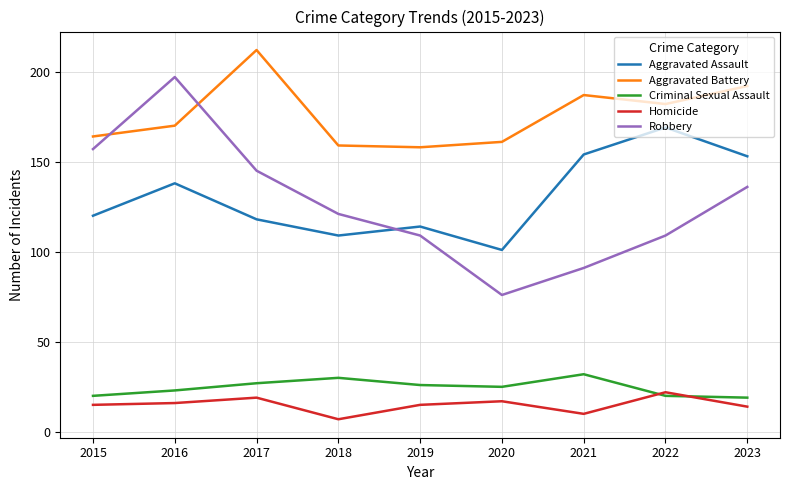

At which category does Aggravated Assault reach its first local valley?

2018